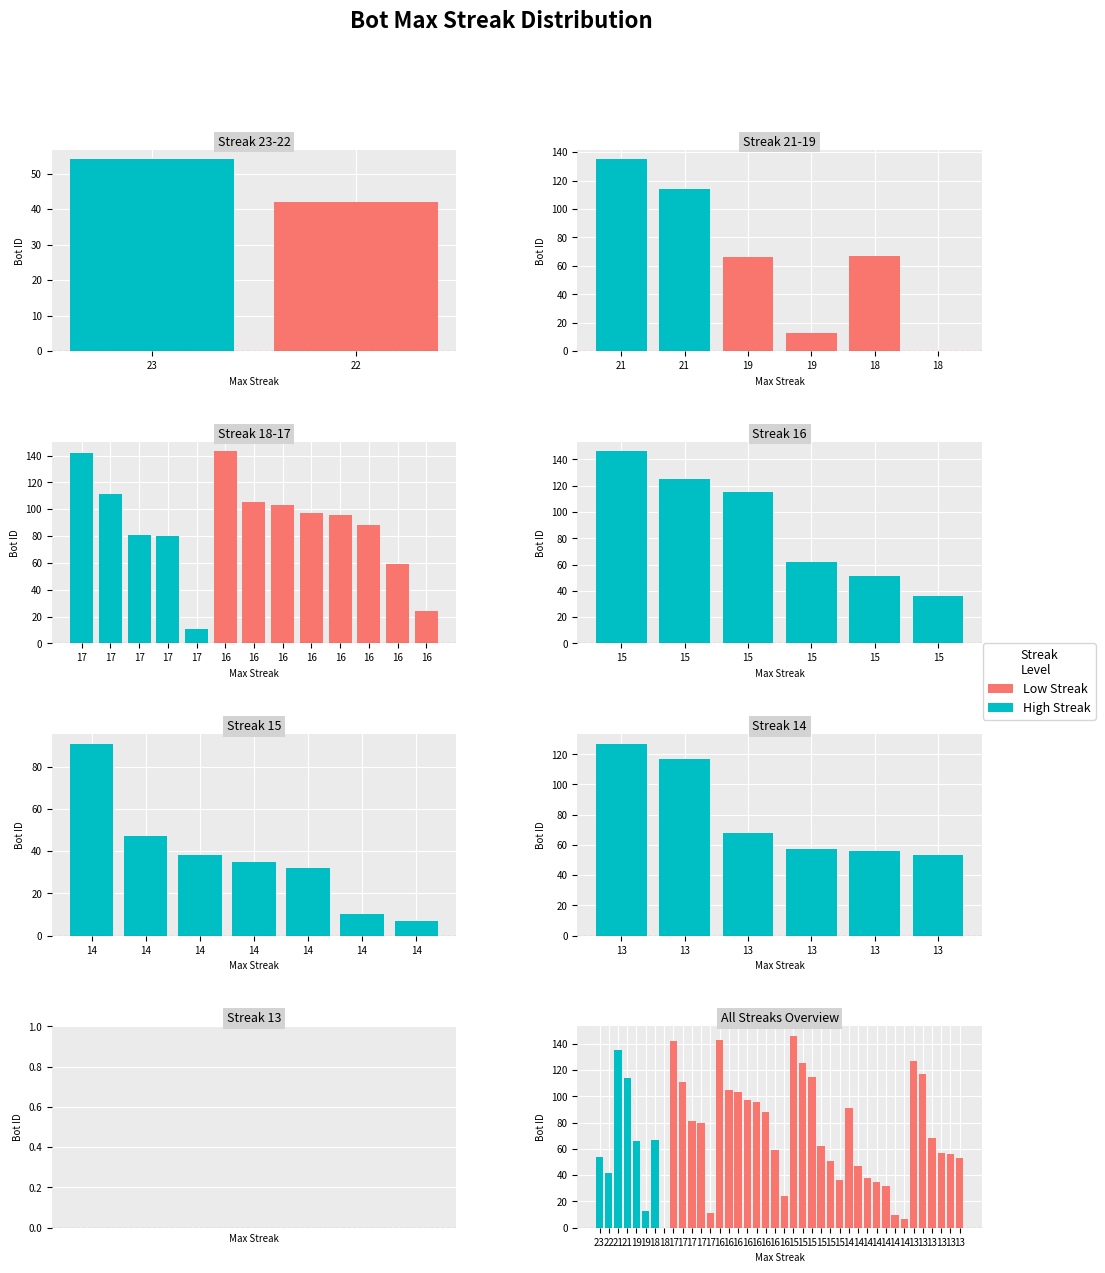

Reading left to right, list all the values displayed in this chart.

maxStreak: 0=23	1=22	2=21	3=21	4=19	5=19	6=18	7=18	8=17	9=17	10=17	11=17	12=17	13=16	14=16	15=16	16=16	17=16	18=16	19=16	20=16	21=15	22=15	23=15	24=15	25=15	26=15	27=14	28=14	29=14	30=14	31=14	32=14	33=14	34=13	35=13	36=13	37=13	38=13	39=13
Bot: 0=54	1=42	2=135	3=114	4=66	5=13	6=67	7=0	8=142	9=111	10=81	11=80	12=11	13=143	14=105	15=103	16=97	17=96	18=88	19=59	20=24	21=146	22=125	23=115	24=62	25=51	26=36	27=91	28=47	29=38	30=35	31=32	32=10	33=7	34=127	35=117	36=68	37=57	38=56	39=53